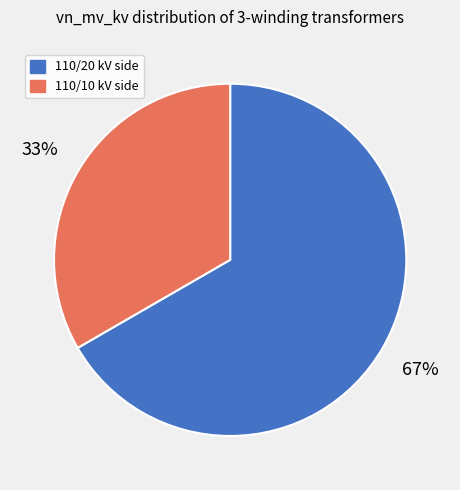

Which slice is the largest?

110/20 kV side